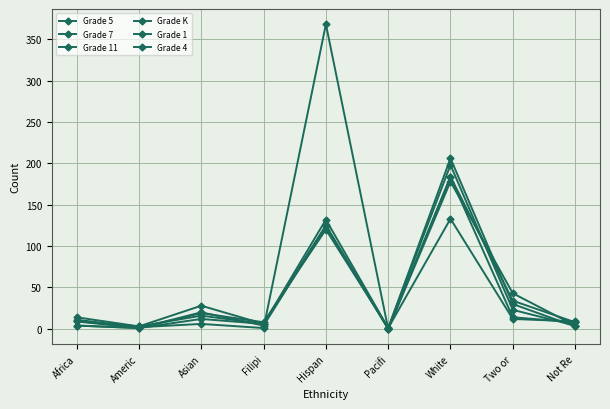

Does the chart have visible grid lines?

Yes